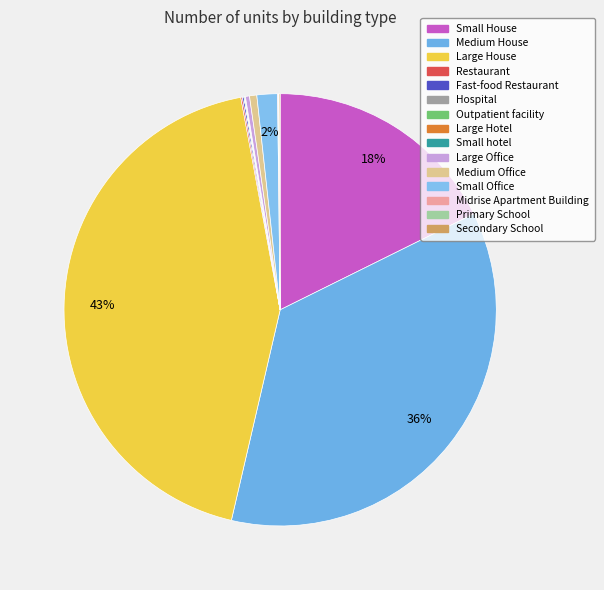

How many segments does this pie chart have?

15